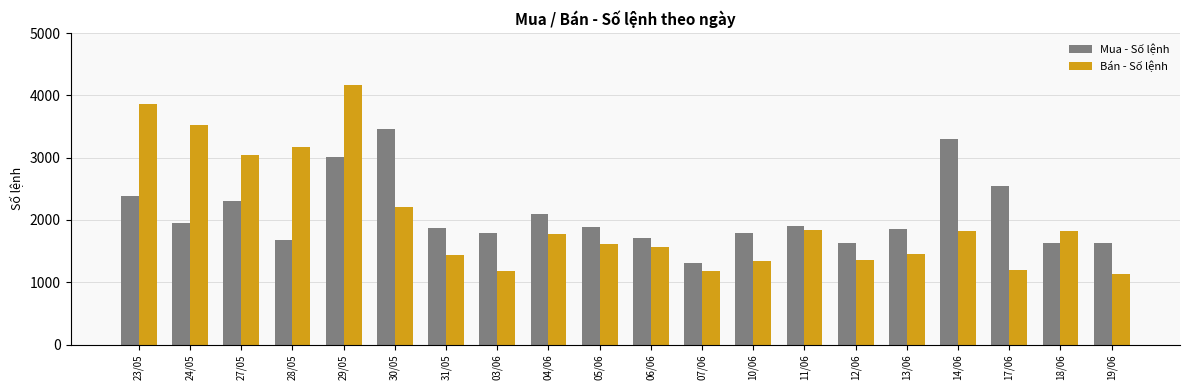

The value of Mua - Số lệnh at 27/05 is 3379. True or false?

False